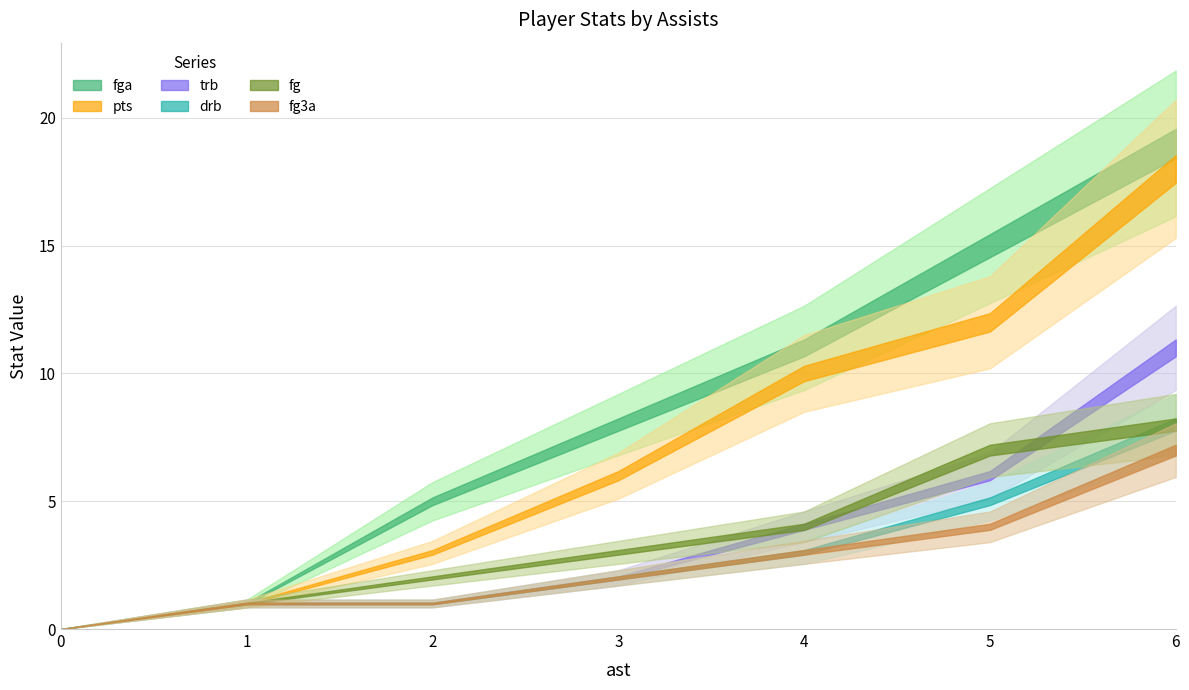

Which series has the widest spread of values?

fga